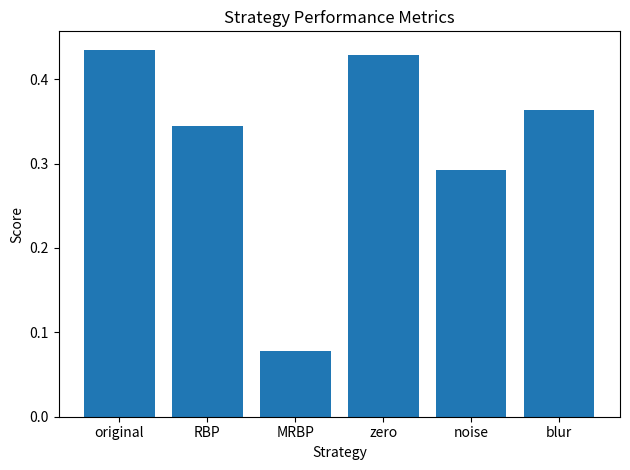

What is the sum of the values at RBP and noise?

0.6